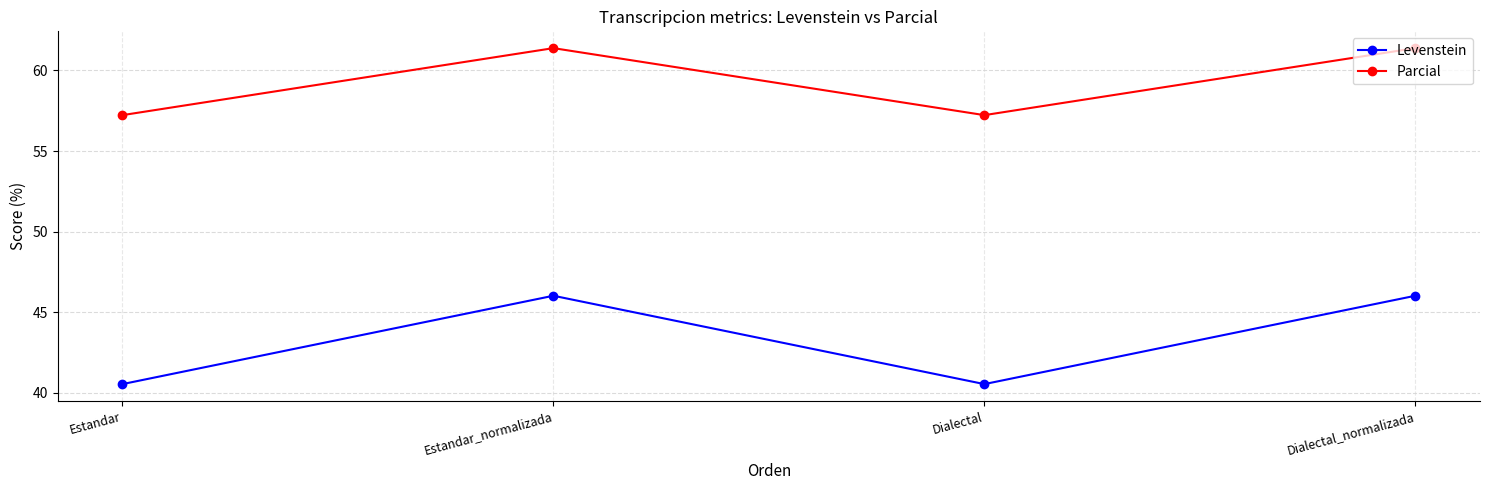

Which series has the widest spread of values?

Levenstein